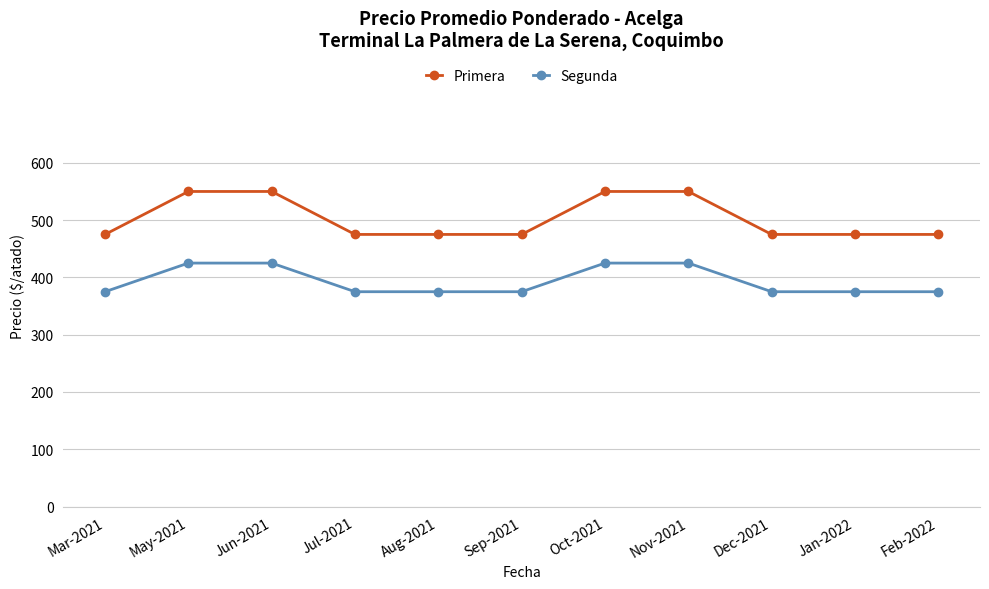

Which series has the largest total across all categories?

Primera